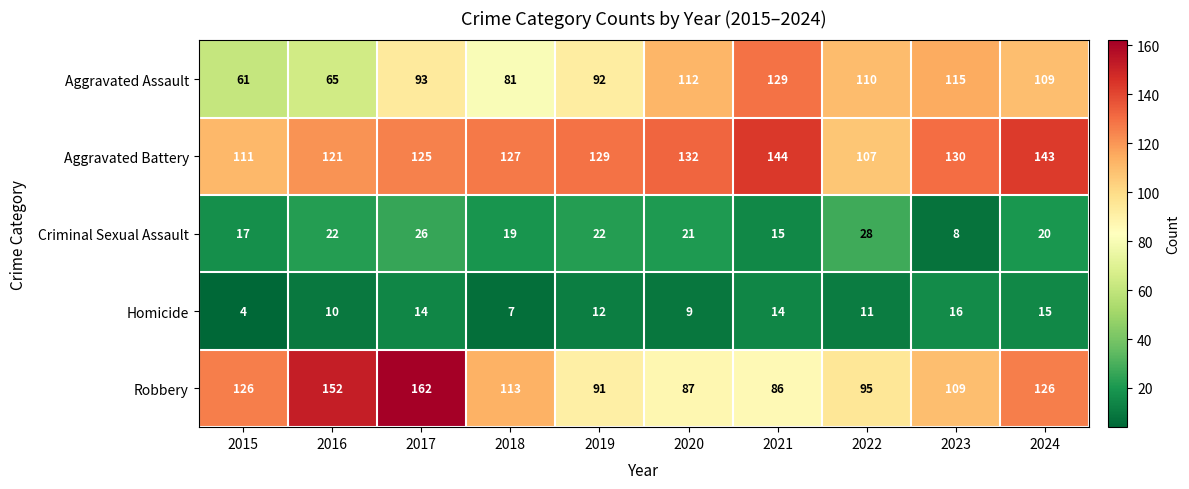

What is the sum of all Criminal Sexual Assault values?

198